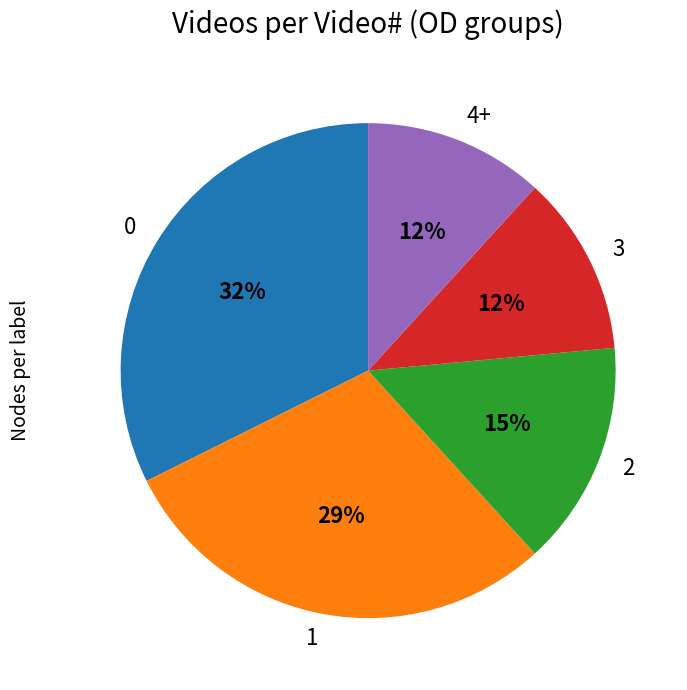

Is there a majority slice in this chart?

No